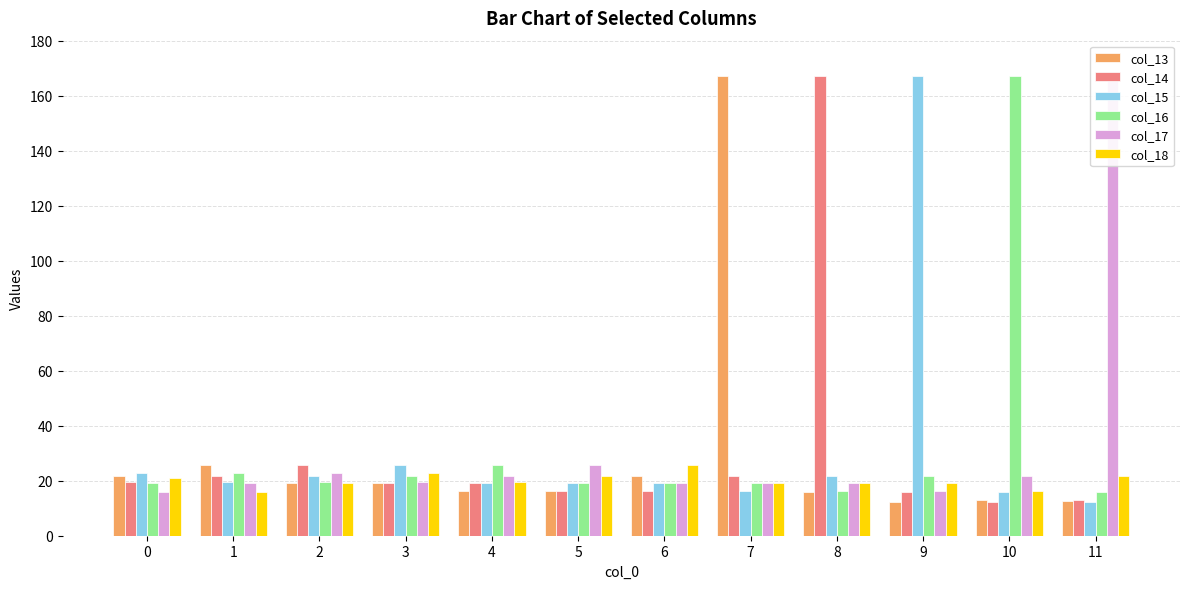

The col_15 series shows 19.3 at 6. True or false?

True